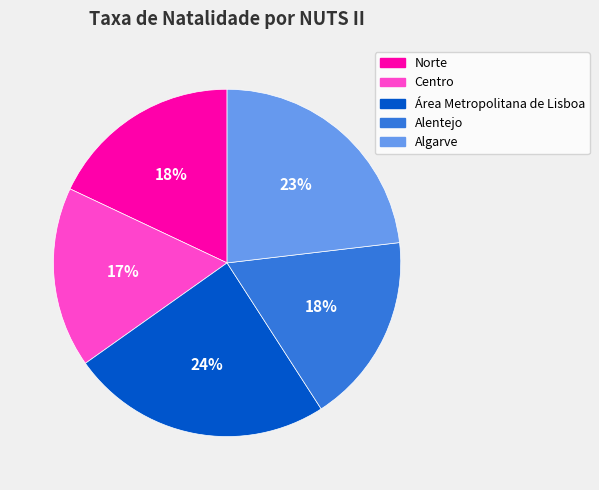

Which category has the smallest portion of the pie?

Centro